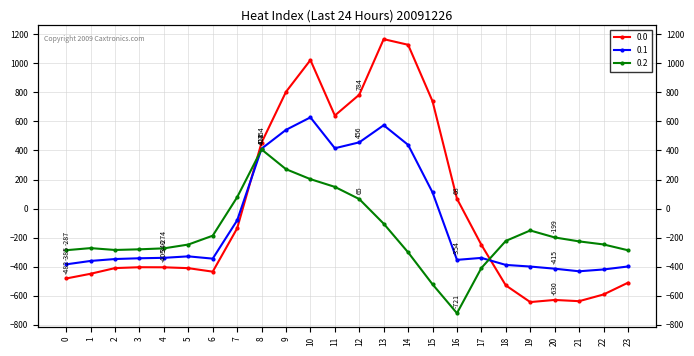

Reading left to right, extract all data points from this chart.

0.0: 0=-482.0	1=-449.5	2=-410.3	3=-404.4	4=-404.9	5=-410.8	6=-435.0	7=-136.4	8=454.2	9=804.0	10=1023.2	11=640.9	12=784.4	13=1167.2	14=1128.3	15=739.0	16=67.6	17=-250.3	18=-529.6	19=-644.5	20=-629.9	21=-638.4	22=-592.3	23=-511.3
0.1: 0=-384.6	1=-361.1	2=-347.9	3=-342.7	4=-339.6	5=-329.5	6=-345.2	7=-81.6	8=412.6	9=542.1	10=628.1	11=415.4	12=456.1	13=574.0	14=438.6	15=111.1	16=-353.7	17=-340.1	18=-388.5	19=-399.7	20=-414.5	21=-432.4	22=-419.9	23=-399.4
0.2: 0=-287.1	1=-272.7	2=-285.5	3=-281.0	4=-274.4	5=-248.1	6=-187.1	7=77.9	8=407.2	9=271.1	10=202.5	11=149.1	12=65.2	13=-104.4	14=-301.9	15=-522.2	16=-721.2	17=-409.5	18=-223.1	19=-151.1	20=-199.2	21=-226.4	22=-247.4	23=-287.5